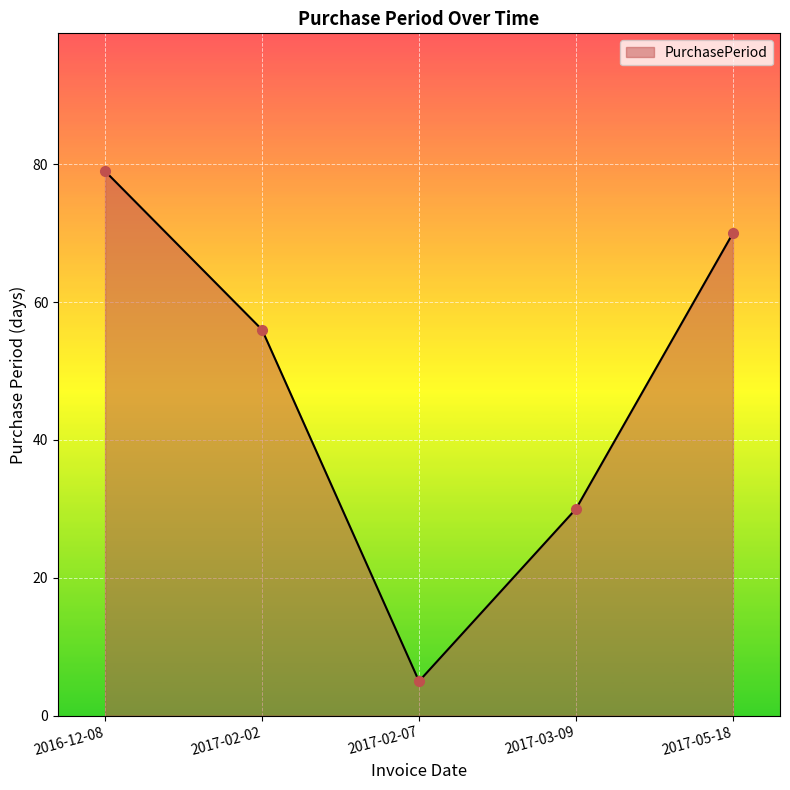

What position from the left is 2017-05-18?

5